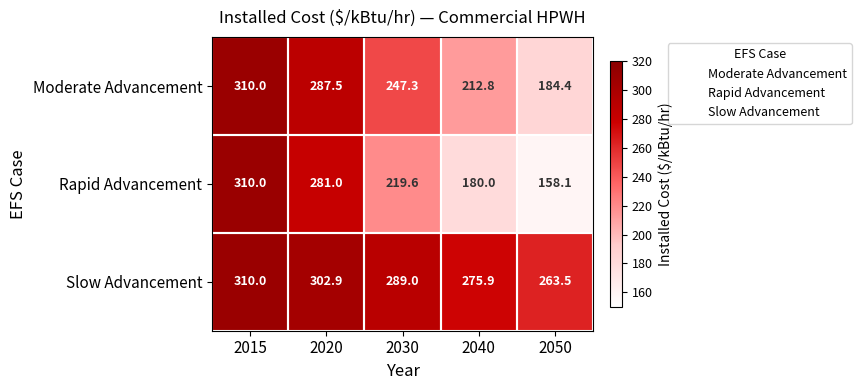

List the labels in order of Moderate Advancement value, largest first.

2015, 2020, 2030, 2040, 2050